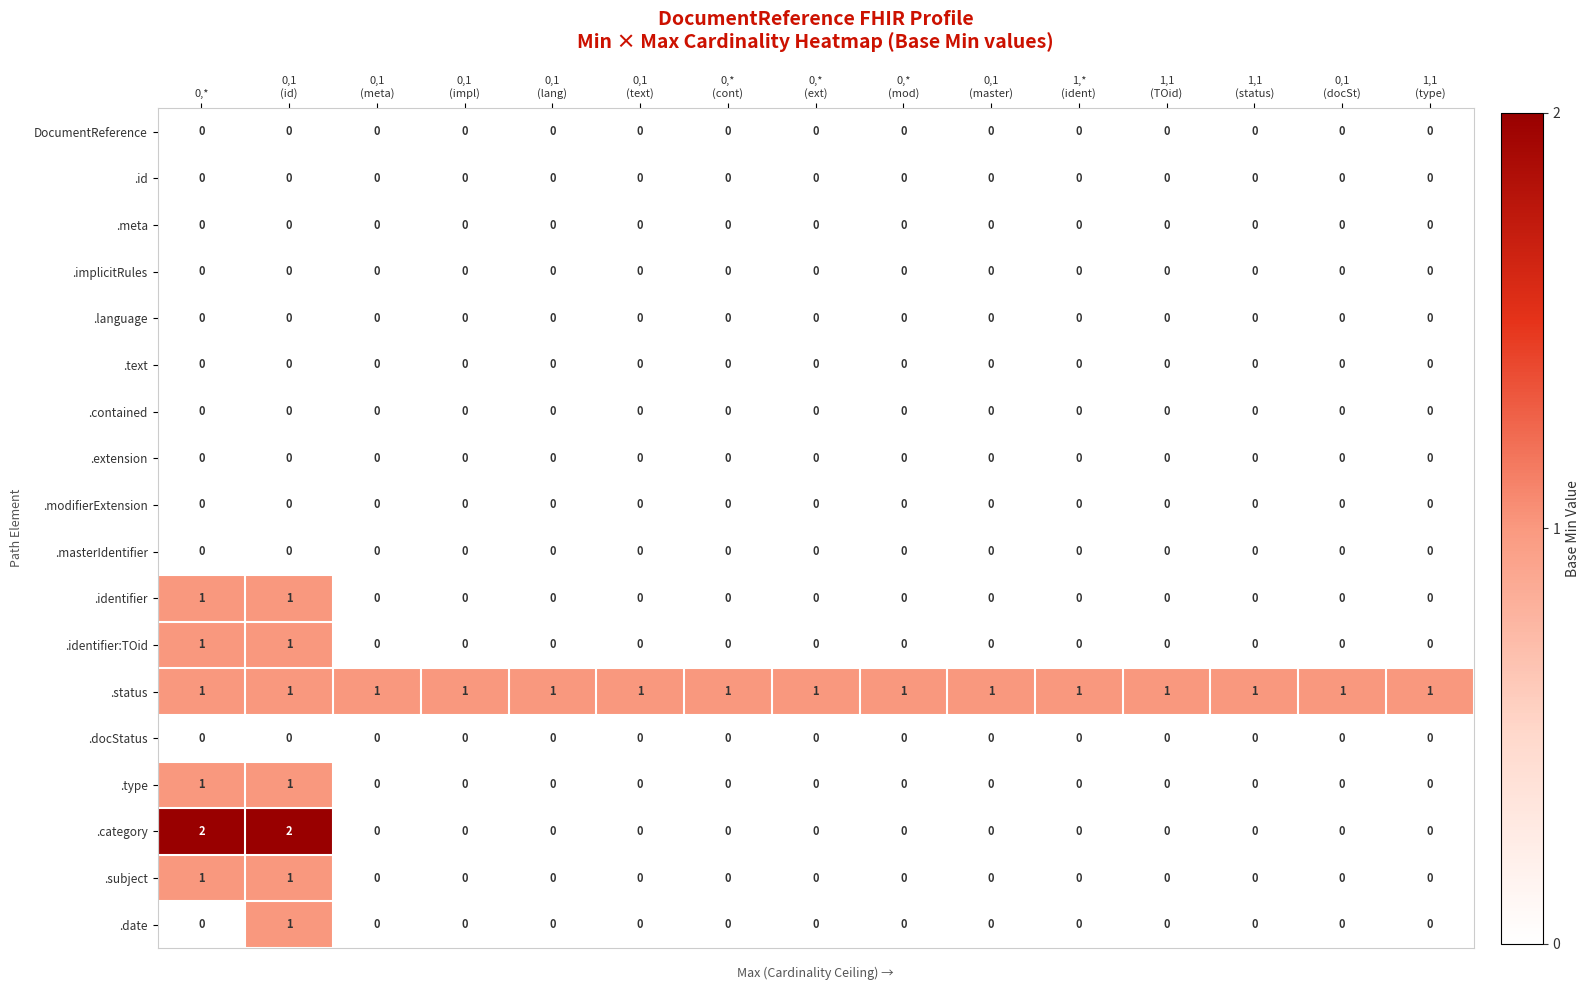

True or false: .type has a value of 0 at 0,*.

False